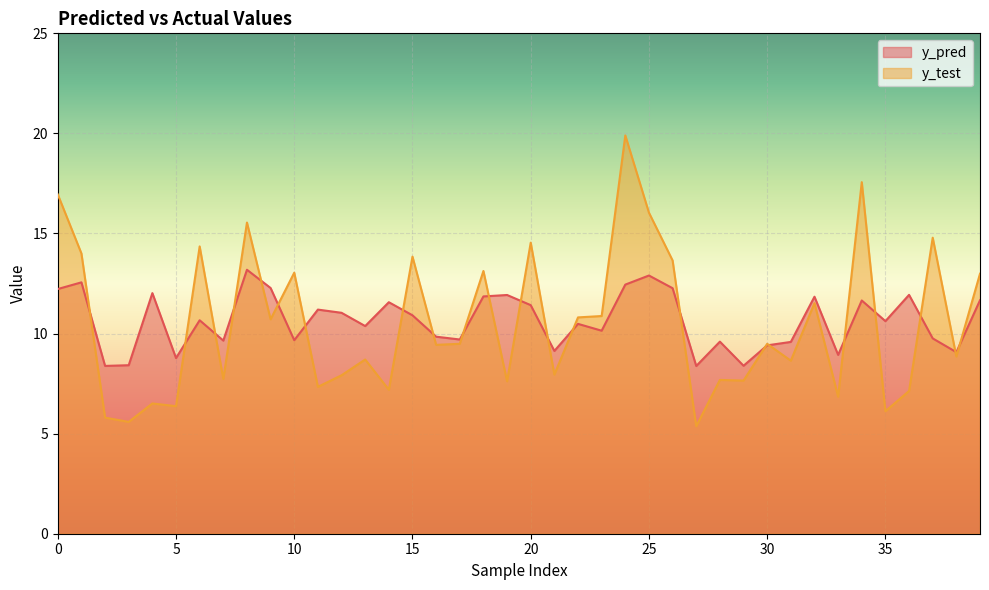

True or false: y_pred and y_test cross at least once.

True